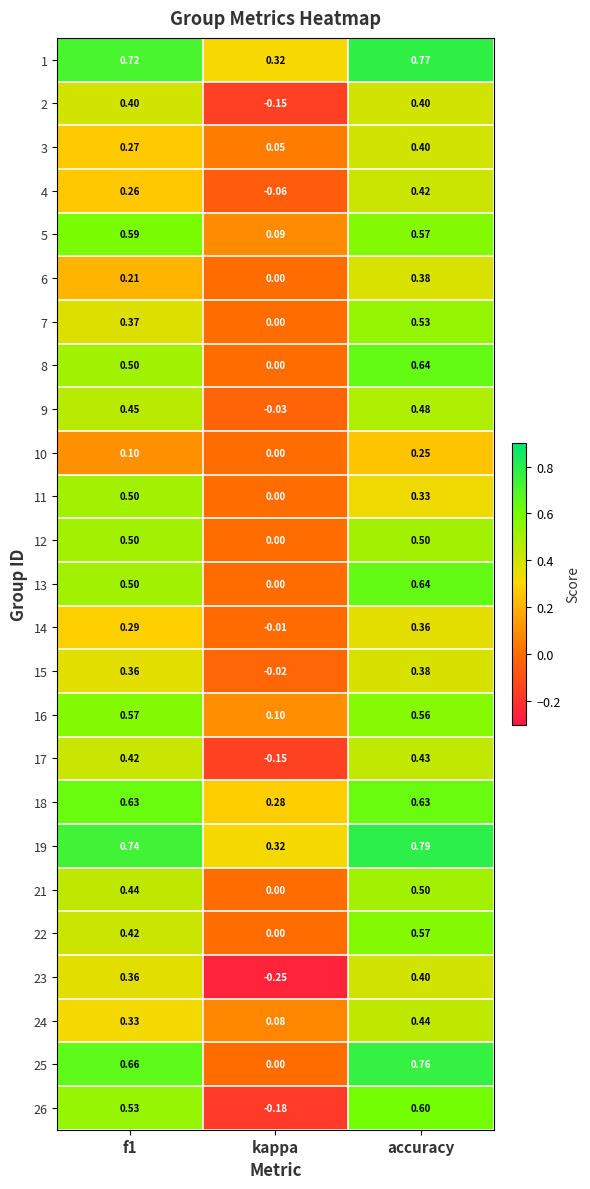

Which category has the lowest value in the 13 series?

kappa